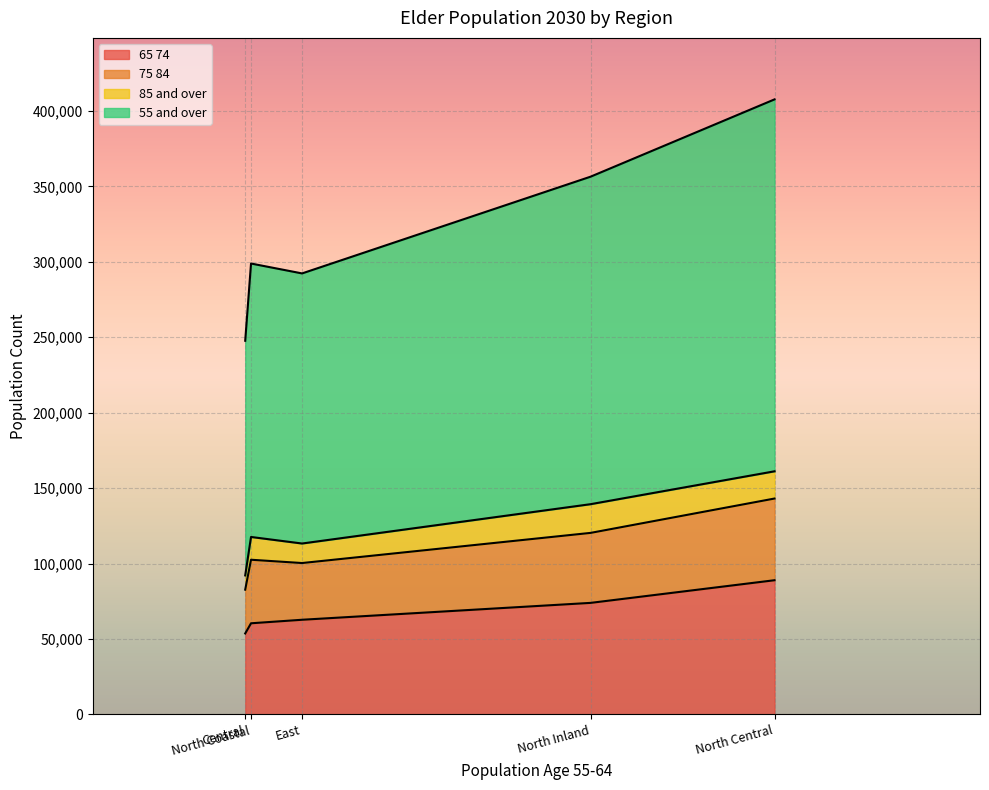

Between East and North Inland, which series saw the biggest shift?

elder_pop_2030_55_and_over